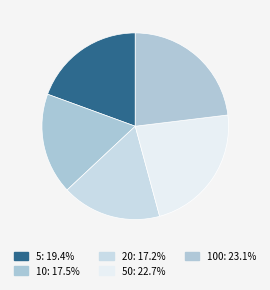

Count the number of slices in the pie.

5